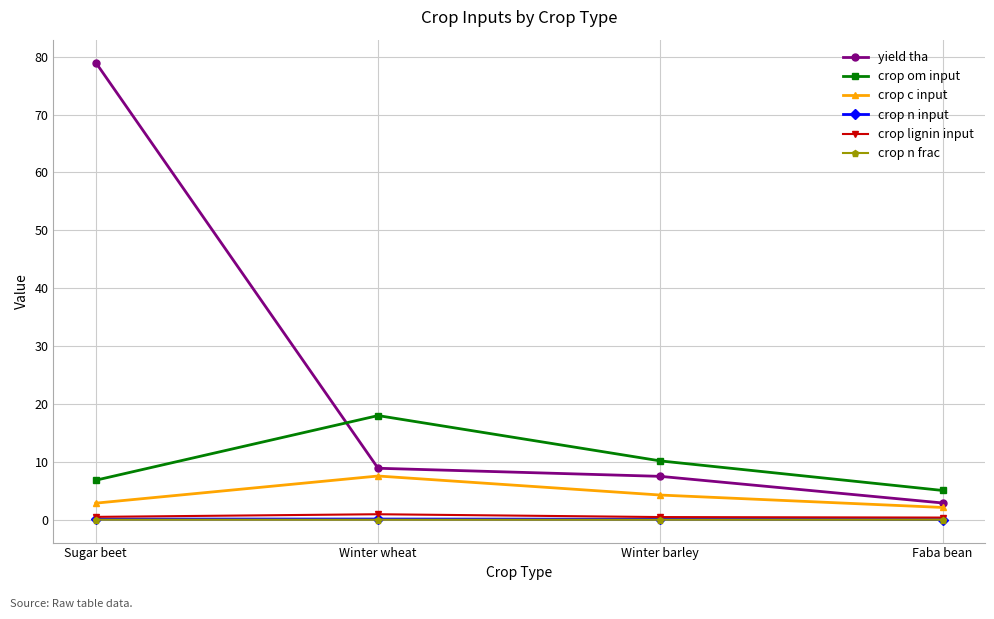

Which series has the largest total across all categories?

yield tha